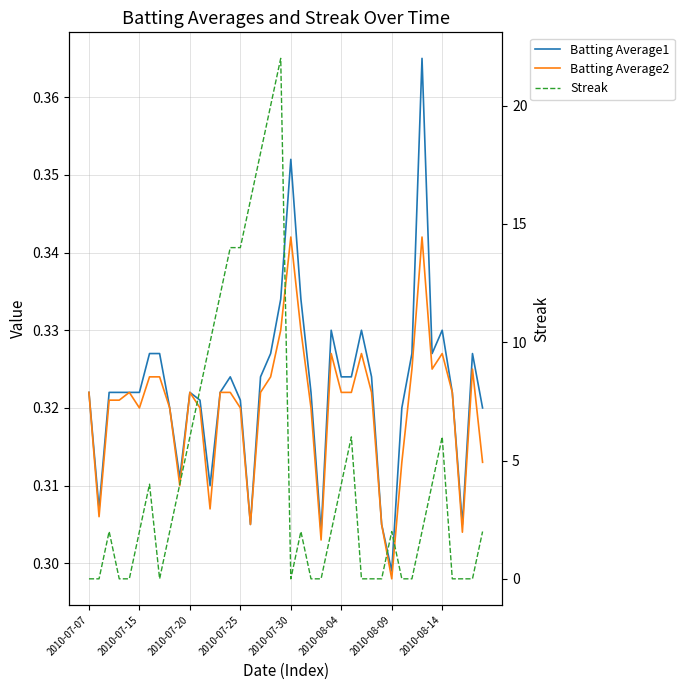

True or false: Batting Average1 and Batting Average2 intersect in this chart.

False